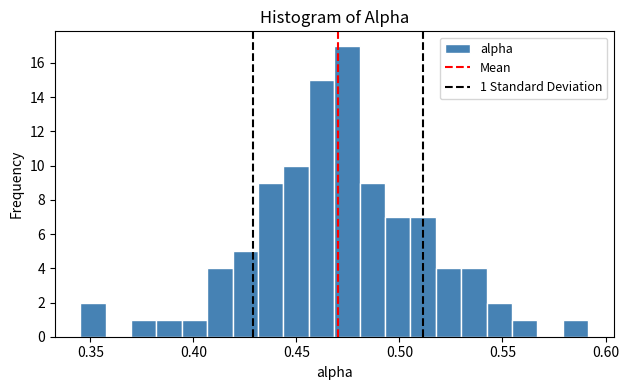

Read against the x-axis, roughly where is the centre of the tallest bar?

0.475